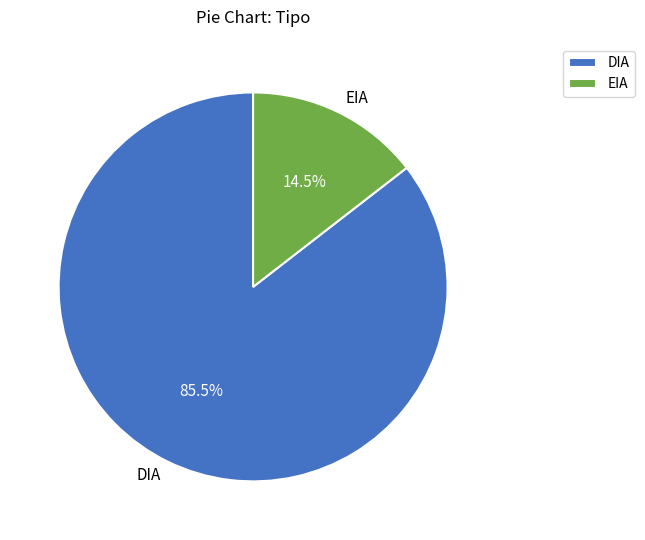

What portion of the pie excludes DIA?

14.5%